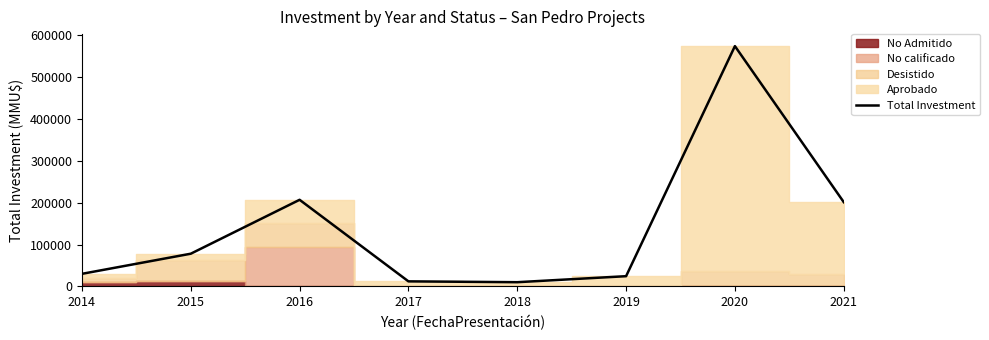

List the labels in order of value, largest first.

2020, 2016, 2021, 2015, 2014, 2019, 2017, 2018